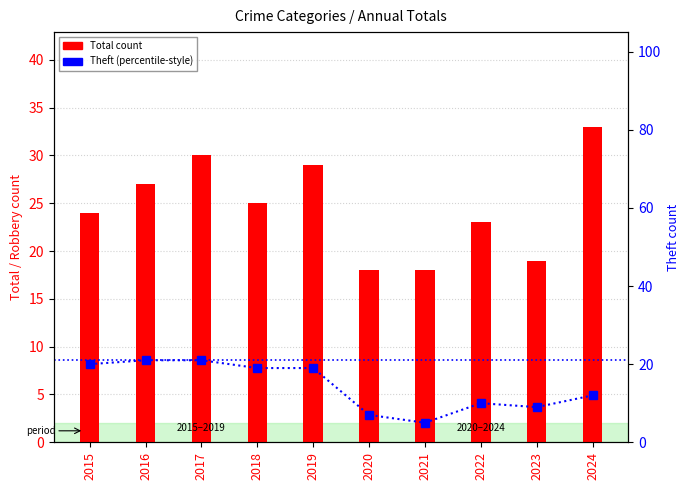

Read the Theft (percentile-style) value at 2023.

9